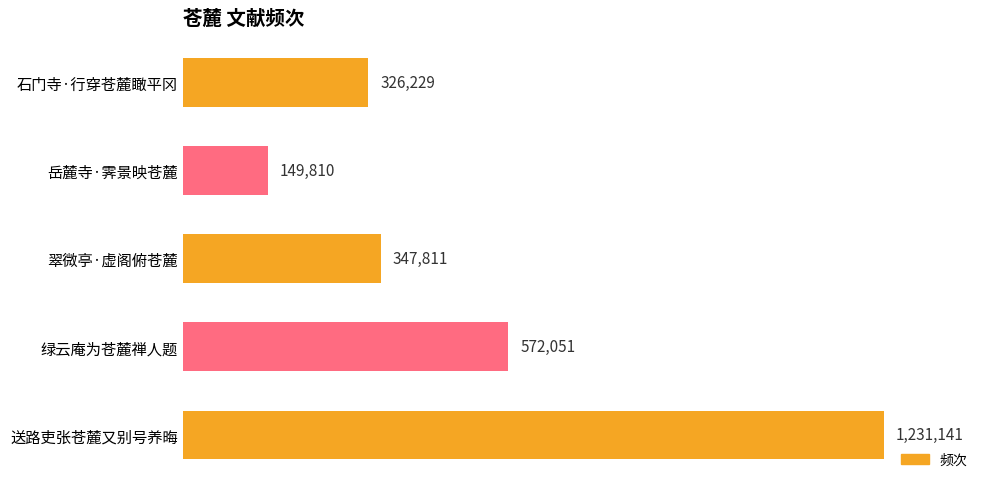

Are the bars horizontal?

Yes